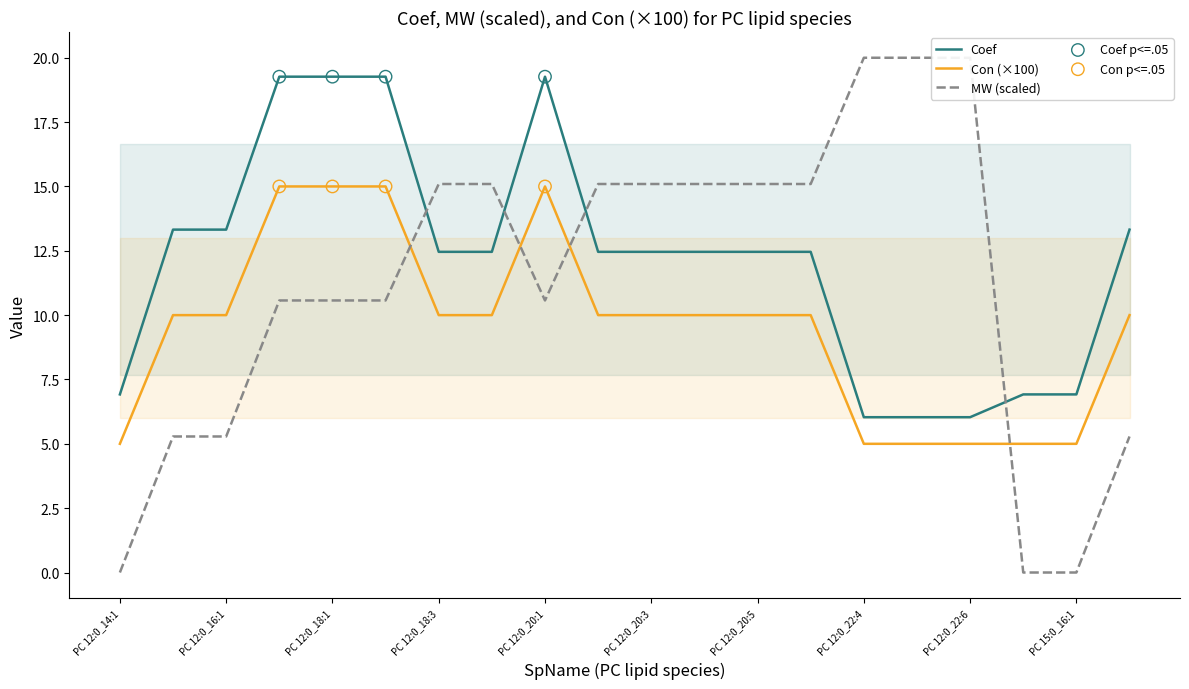

What is the total value across all series at PC 15:0_18:3?

28.6